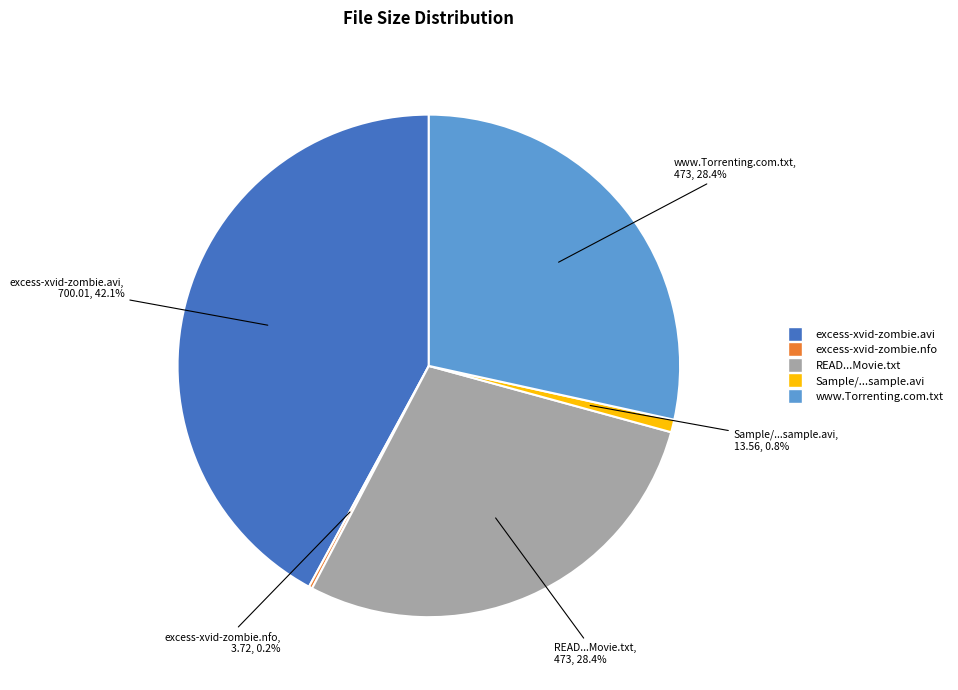

What is the largest slice in the pie chart?

excess-xvid-zombie.avi